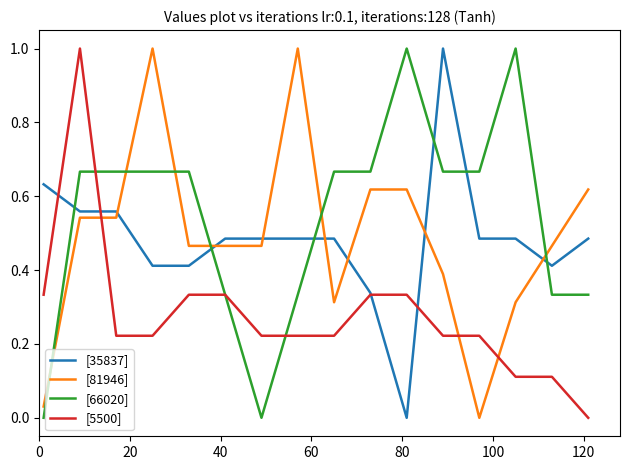

After their last crossing, which series has the higher values: [5500] or [81946]?

[81946]